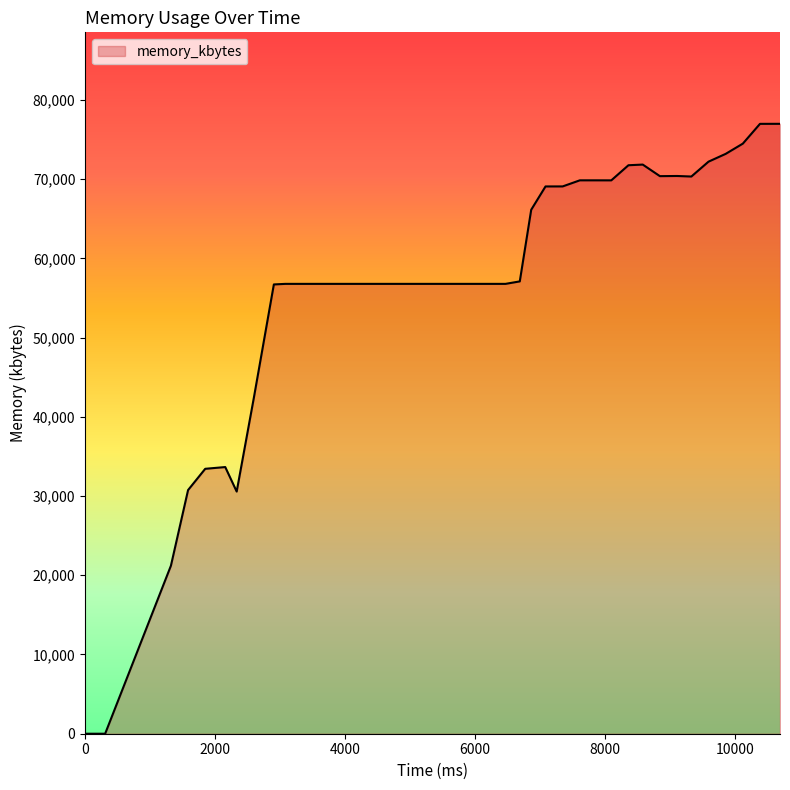

What is the difference between the maximum and minimum values?

76976